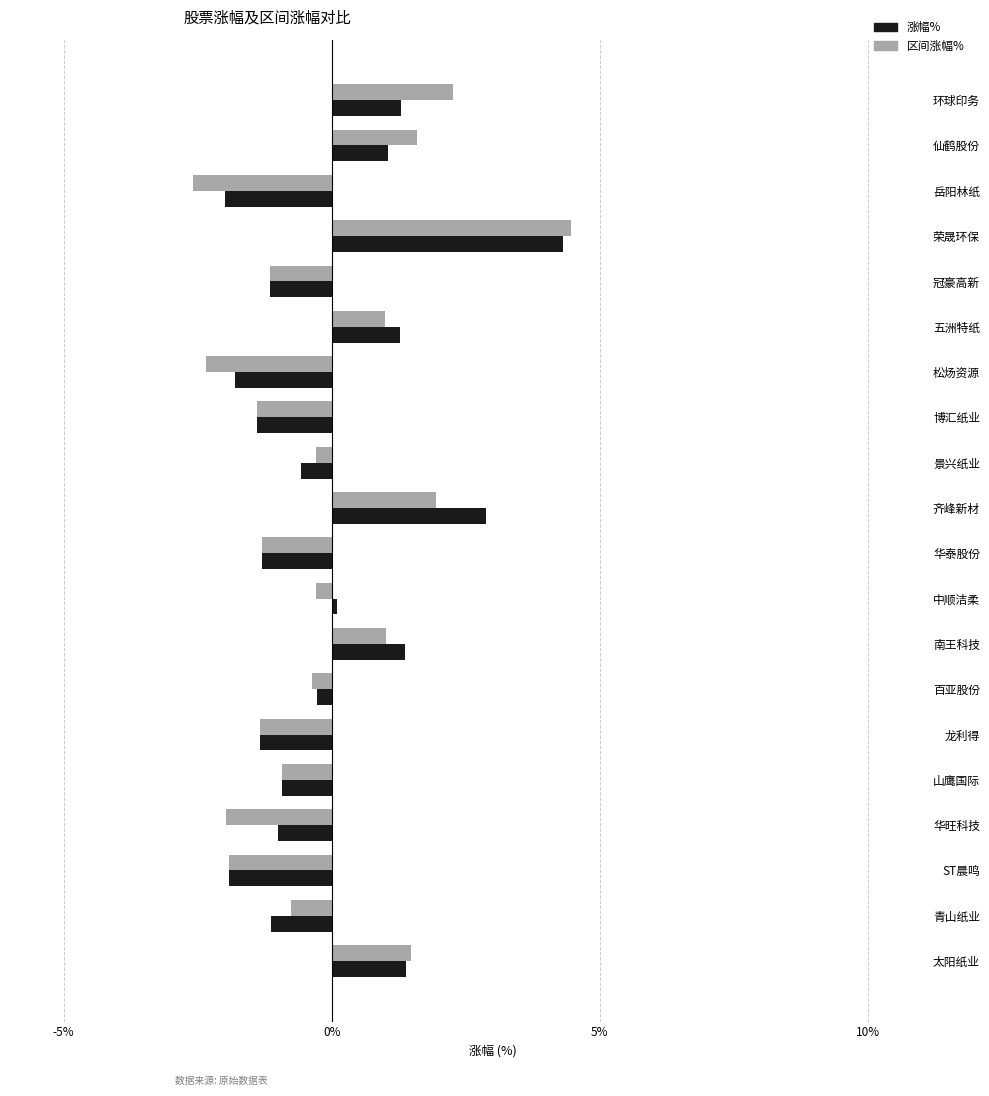

What are all the series names shown in the legend?

涨幅%, 区间涨幅%